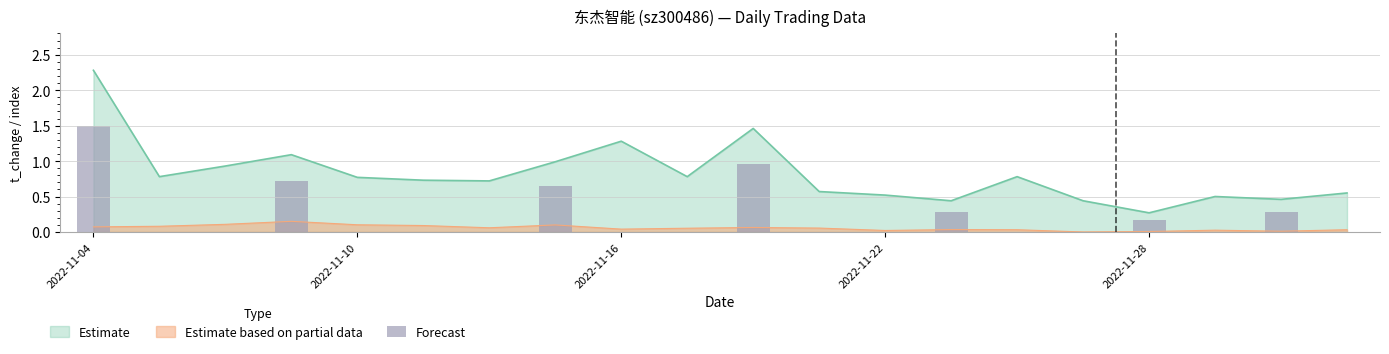

The value of price at 2022-11-21 is 0.1. True or false?

False